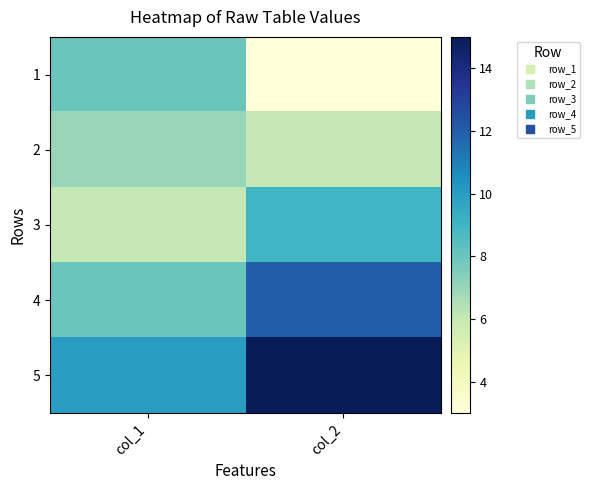

List the series in order of their peak value, highest first.

5, 4, 3, 1, 2